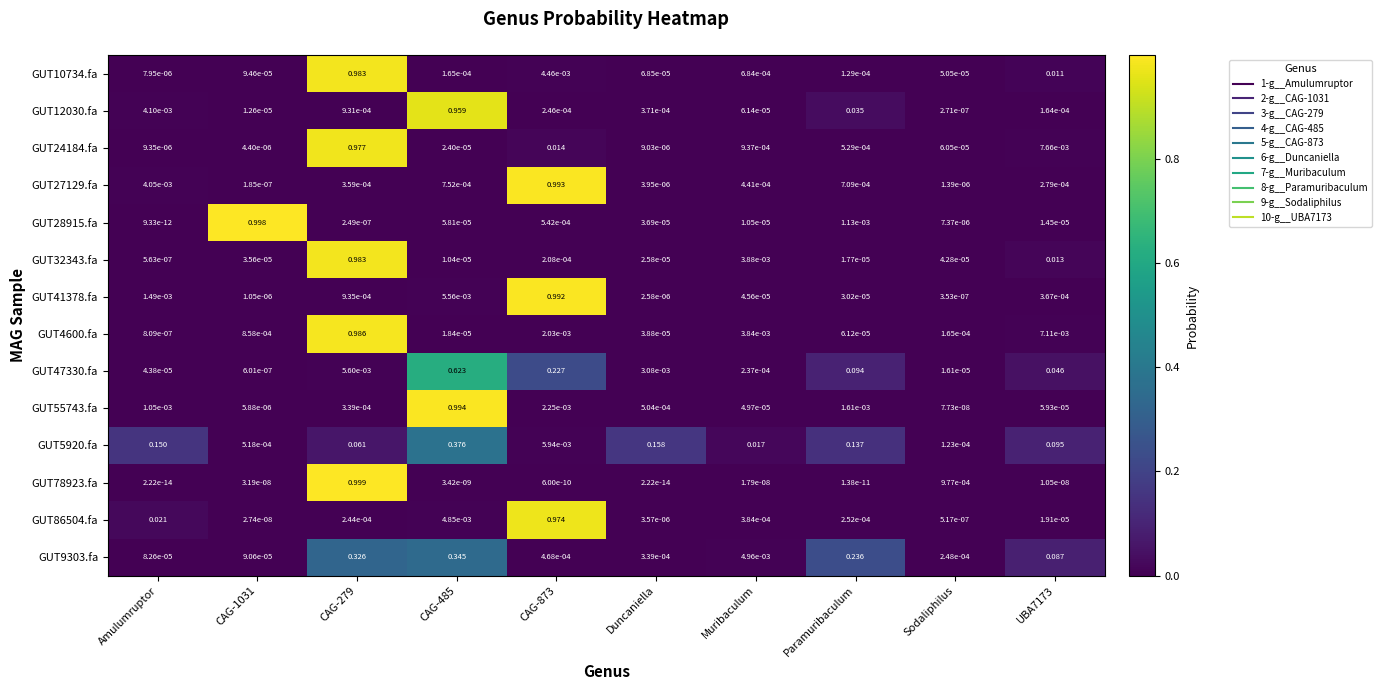

Is the value of GUT12030.fa at Duncaniella greater than the value of GUT41378.fa at CAG-873?

No